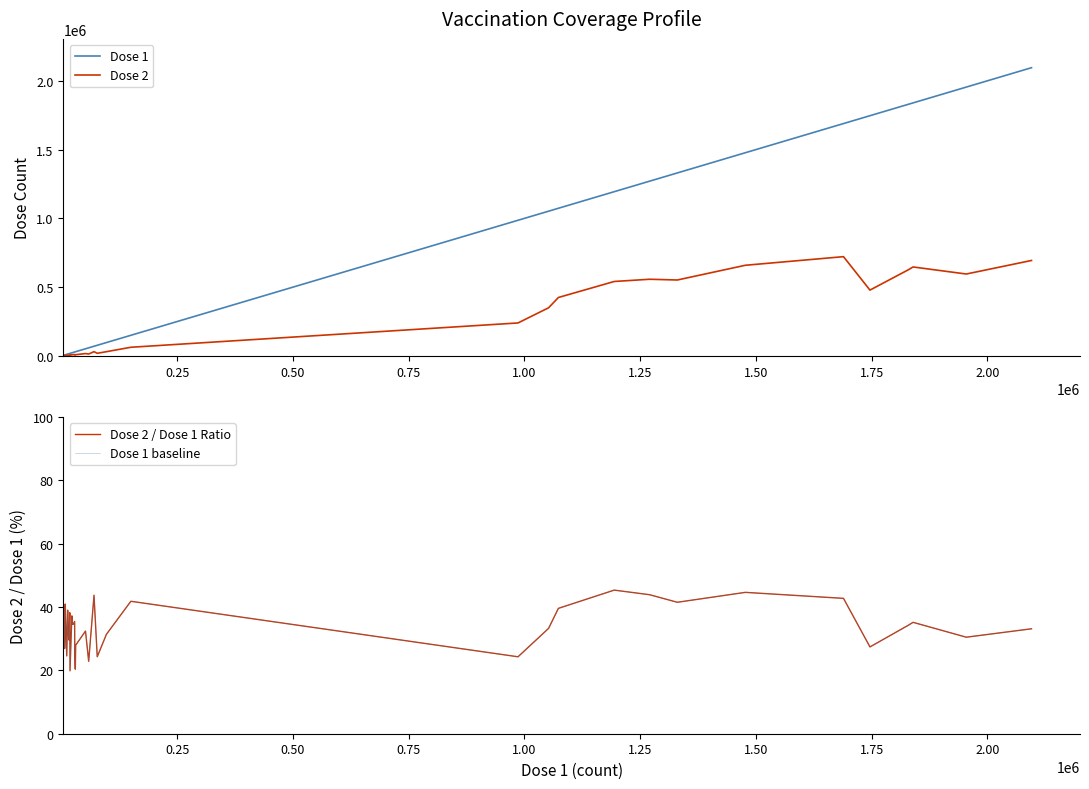

True or false: Dose 2 and Dose 1 baseline cross at least once.

False